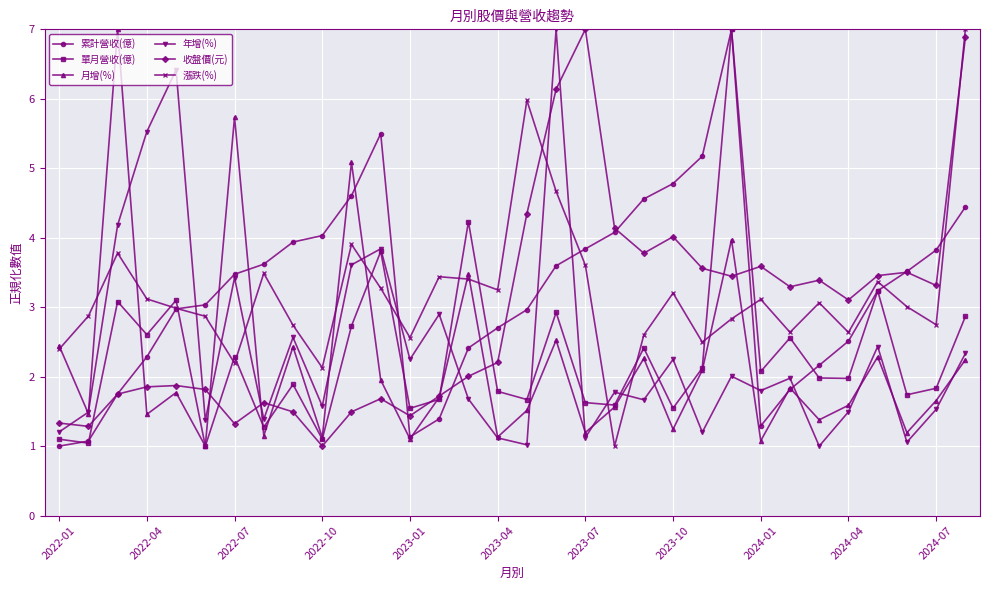

How many interior local valleys does the 月增(%) series have?

12